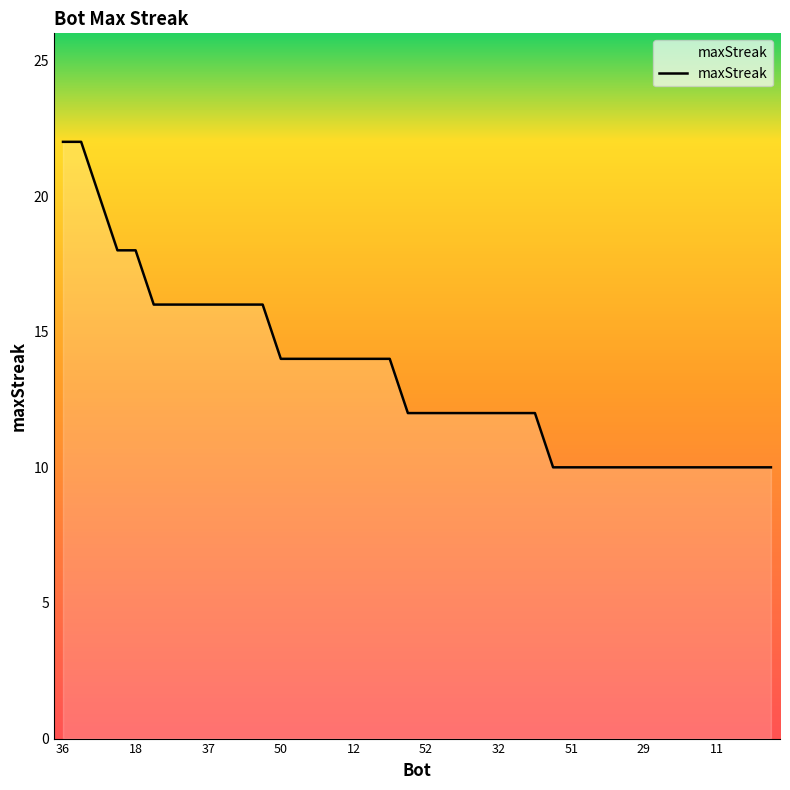

What is the smallest value displayed?

10